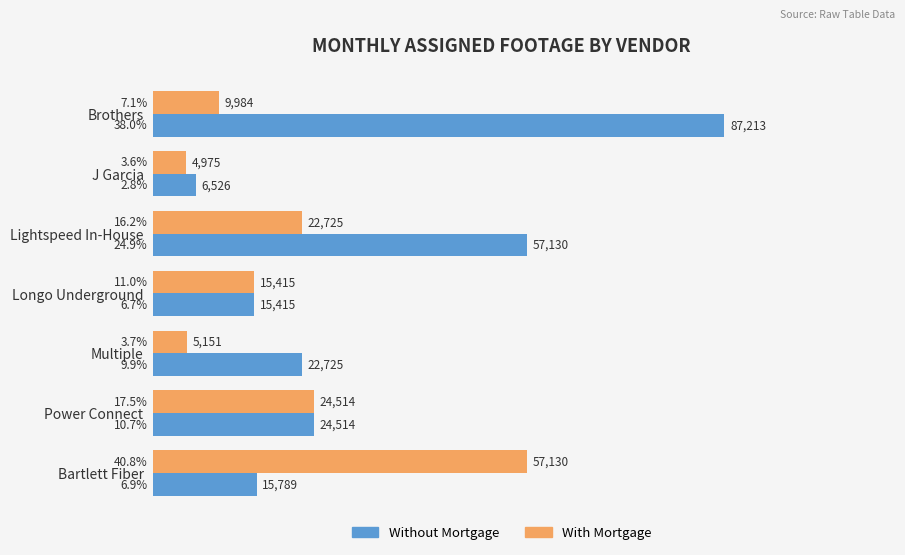

Which series has the widest spread of values?

Without Mortgage